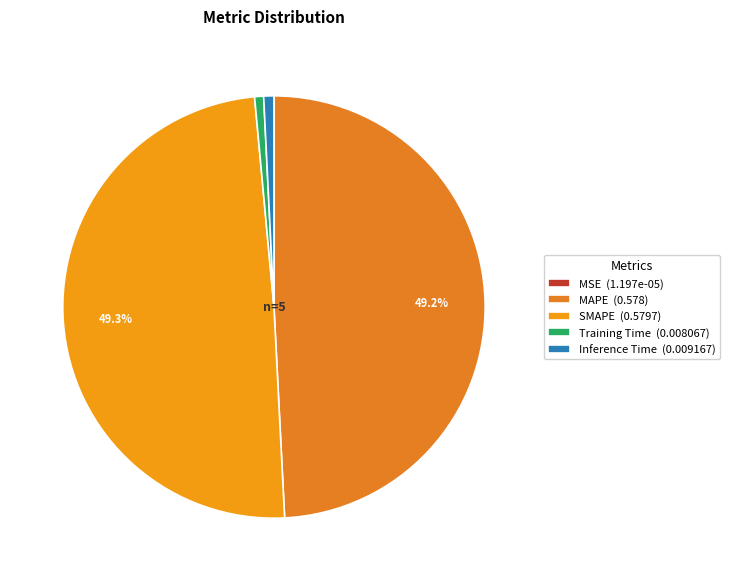

What is the smallest slice in the pie chart?

MSE